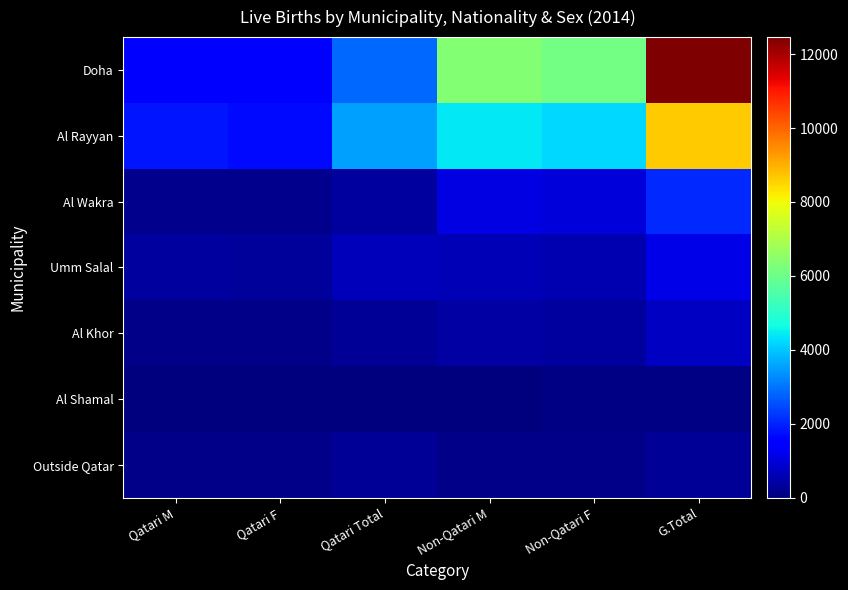

What is the maximum value shown in the chart?

12460